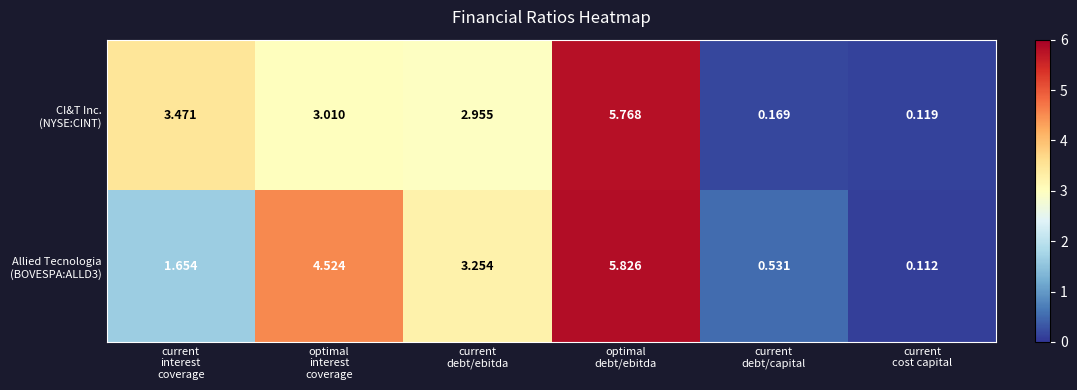

Which category has the highest value across all series?

optimal
debt/ebitda